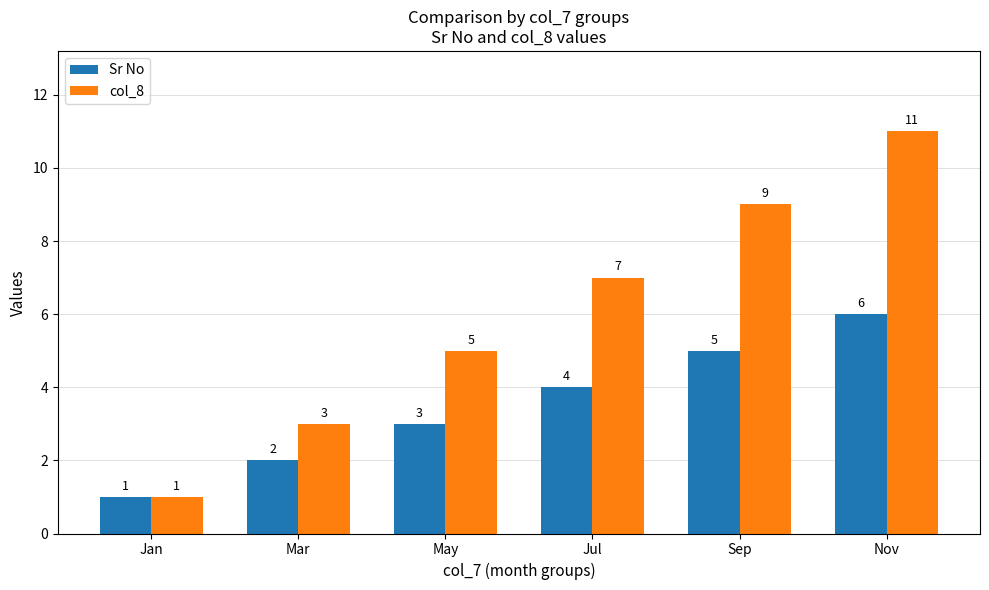

Which series has the largest total across all categories?

col_8